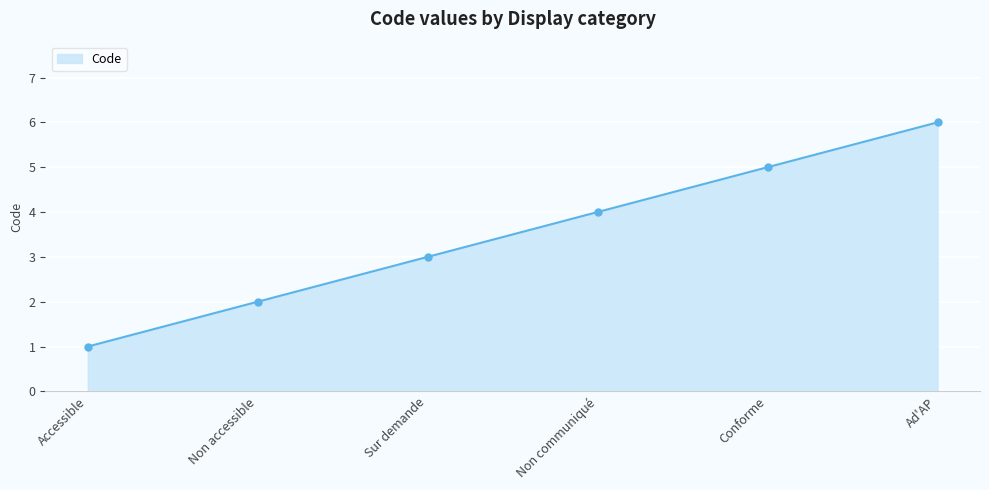

Which label corresponds to the smallest value in the chart?

Accessible